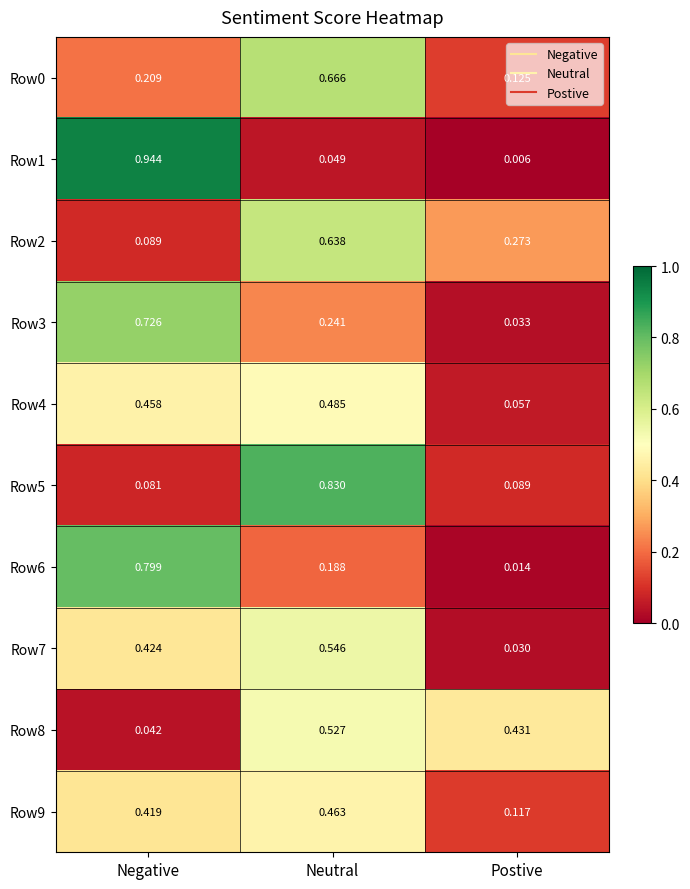

Is the value of Row4 at Postive greater than the value of Row8 at Postive?

No